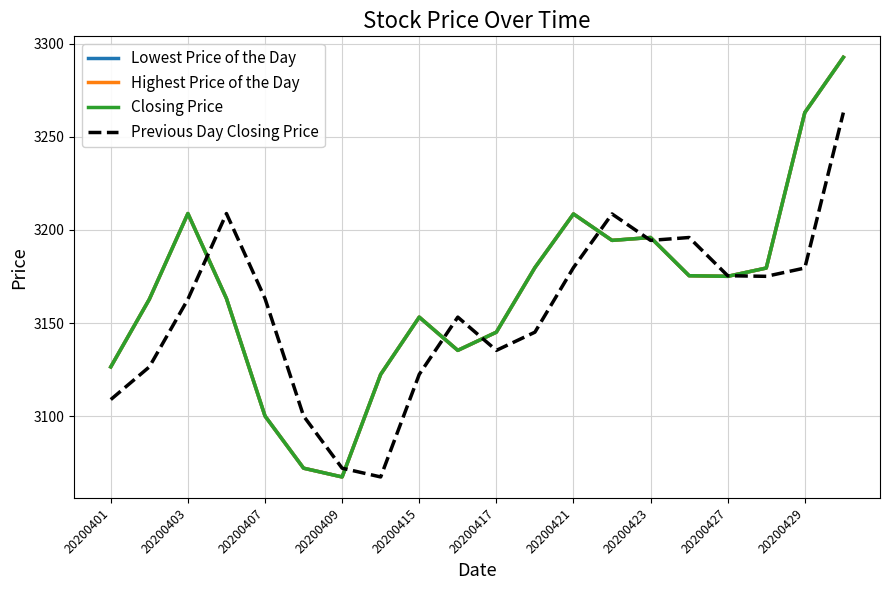

Does the chart have visible grid lines?

Yes